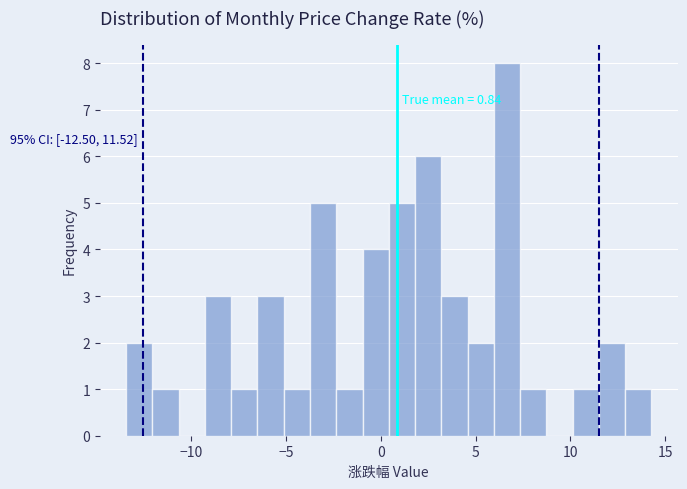

Around what value on the x-axis is the tallest bar? Give the approximate position of its centre, as read against the axis.

6.5